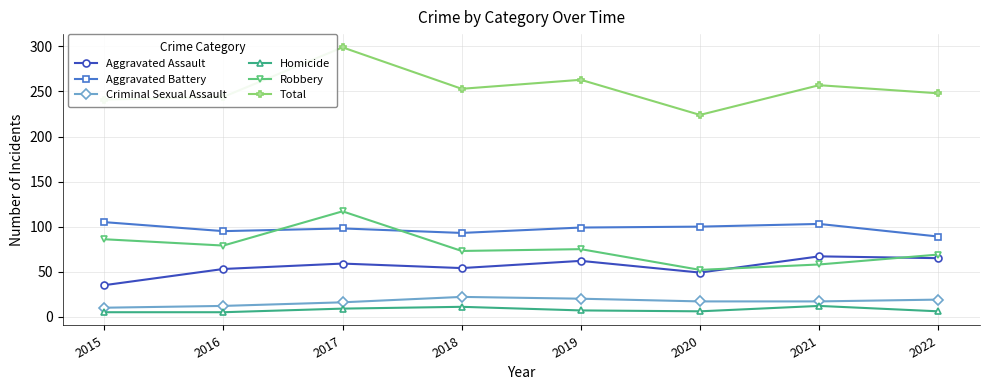

True or false: Aggravated Assault has more than 0 interior local peaks.

True